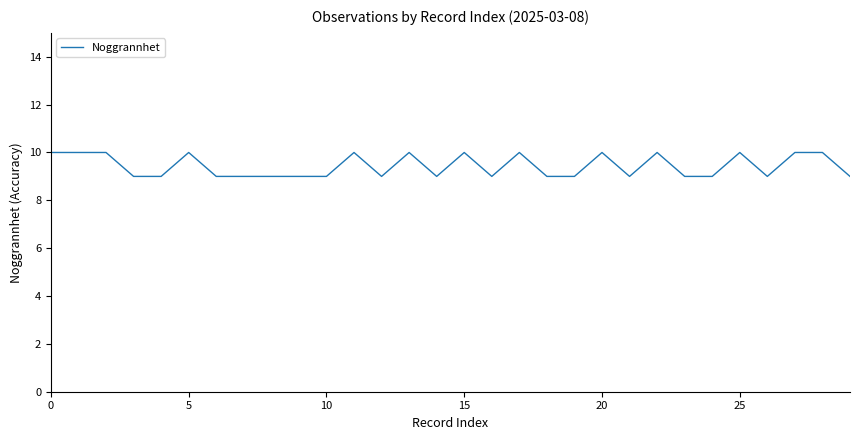

What is the minimum value shown in the chart?

9